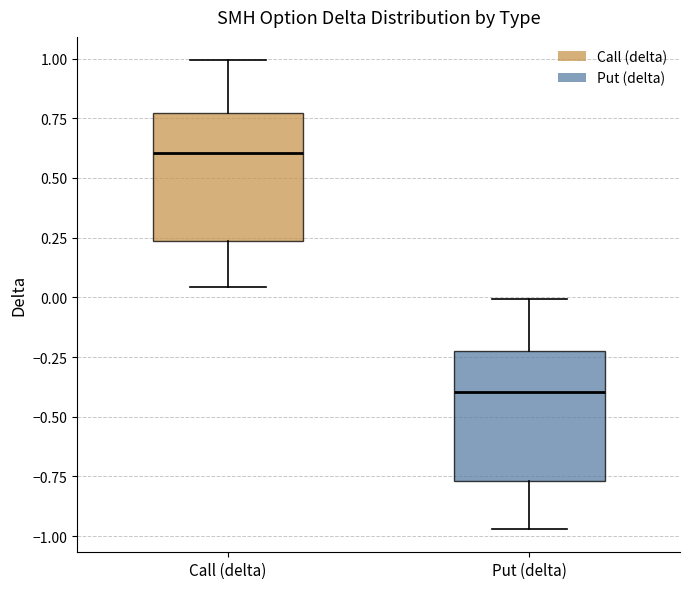

Where does the upper whisker of the box for Call (delta) end on the y-axis? The values are not printed on the chart, so give them approximately, as read against the axis.

1.00